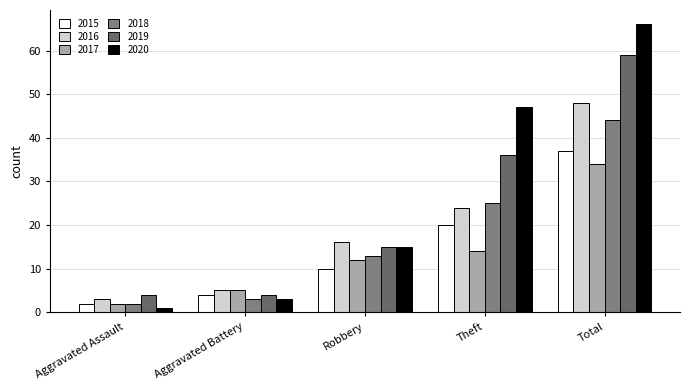

Which series has the widest spread of values?

2020